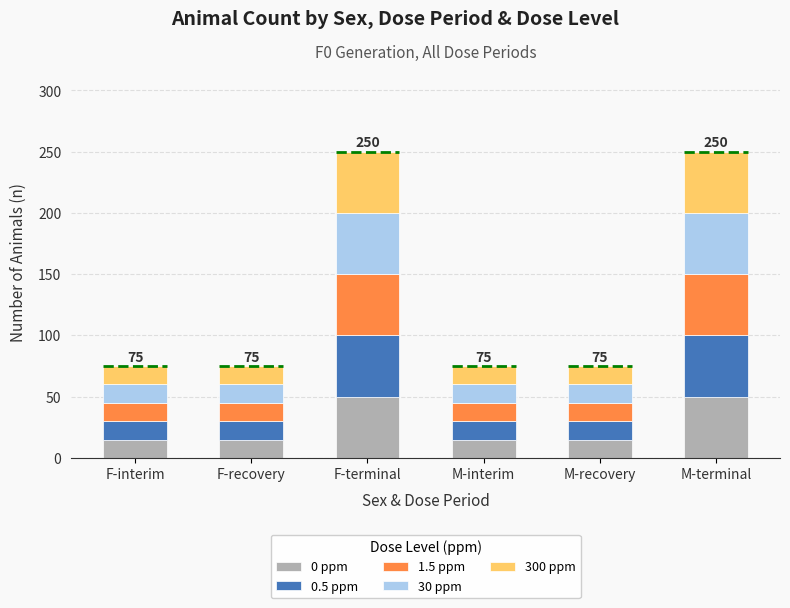

What is the sum of the 0 ppm values at M-recovery and F-terminal?

65